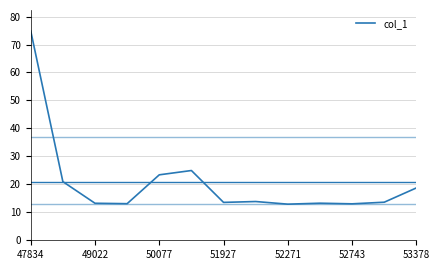

What is the greatest value displayed?

74.9